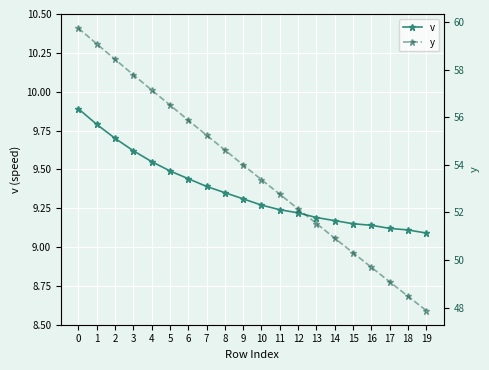

Read the v value at 19.

9.1